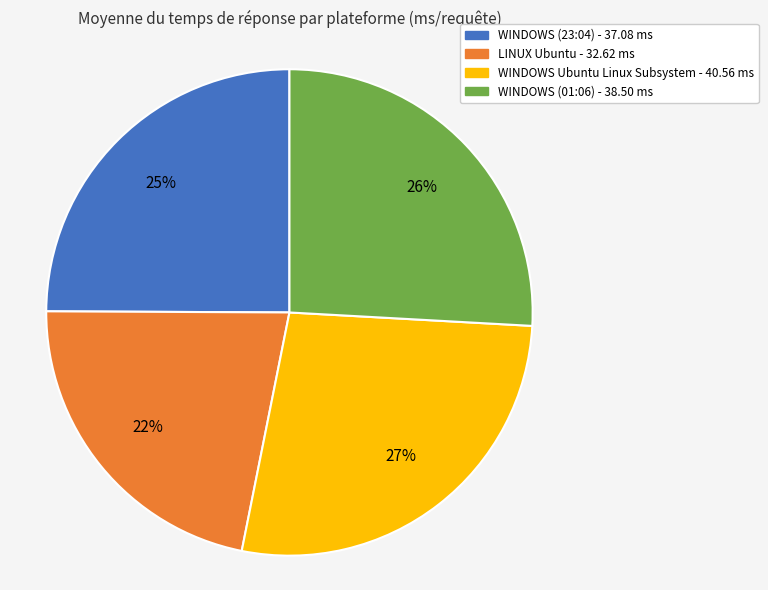

True or false: LINUX Ubuntu accounts for 22% of the total.

True